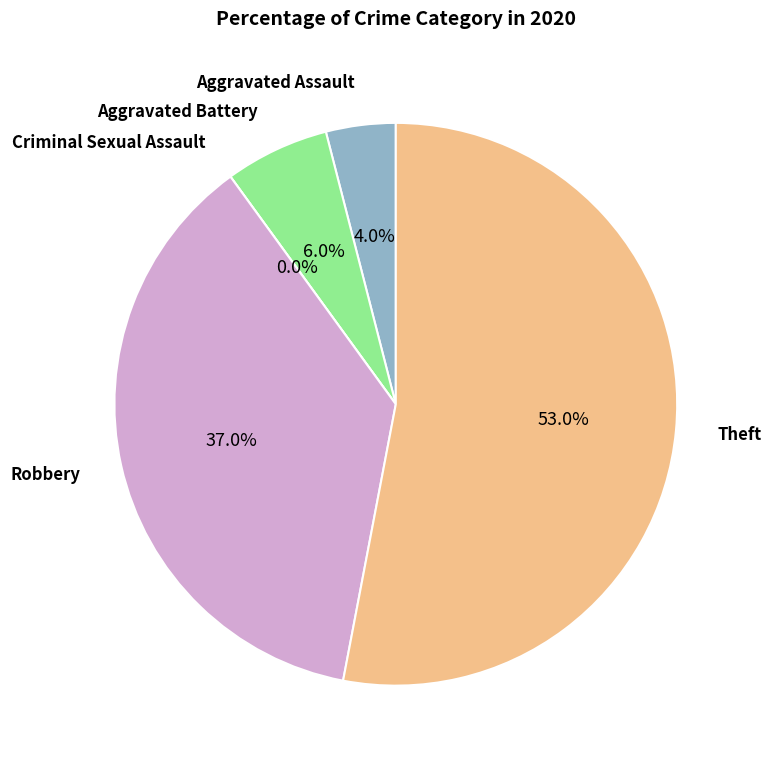

To the nearest percent, what portion does Aggravated Battery represent?

6%